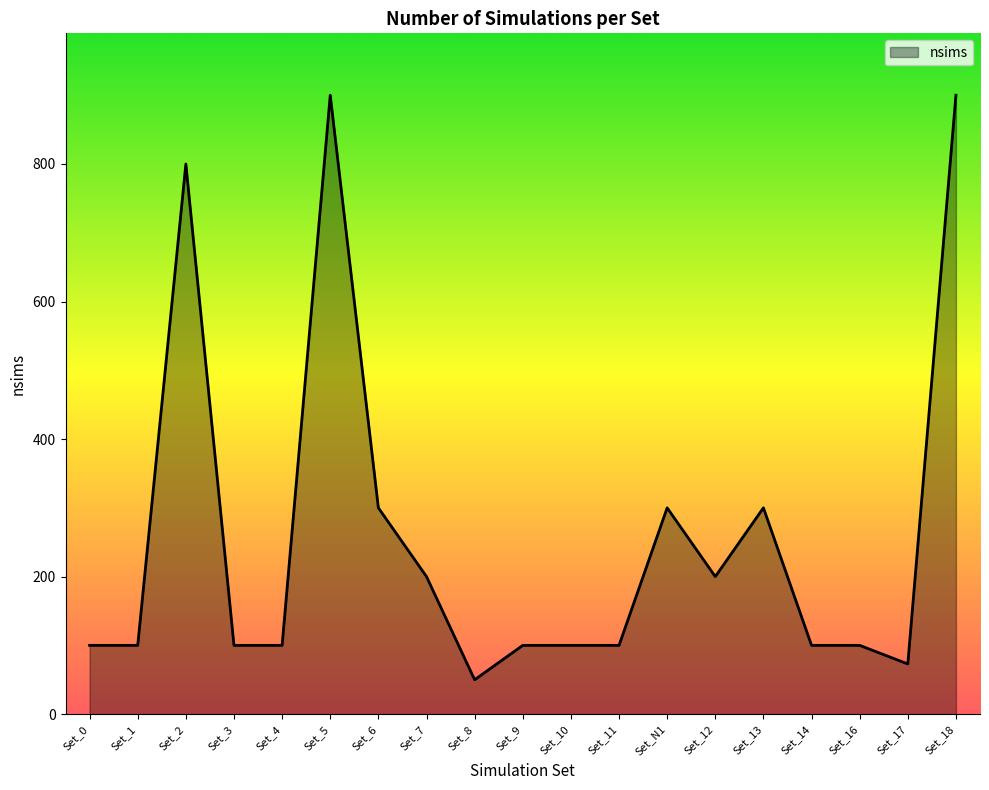

What is the difference between the maximum and minimum values?

850